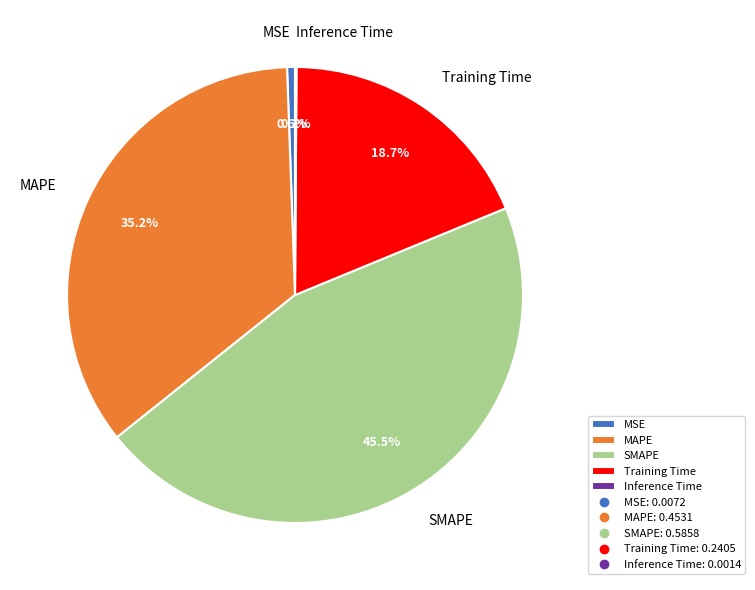

Between MAPE and Training Time, which is larger?

MAPE